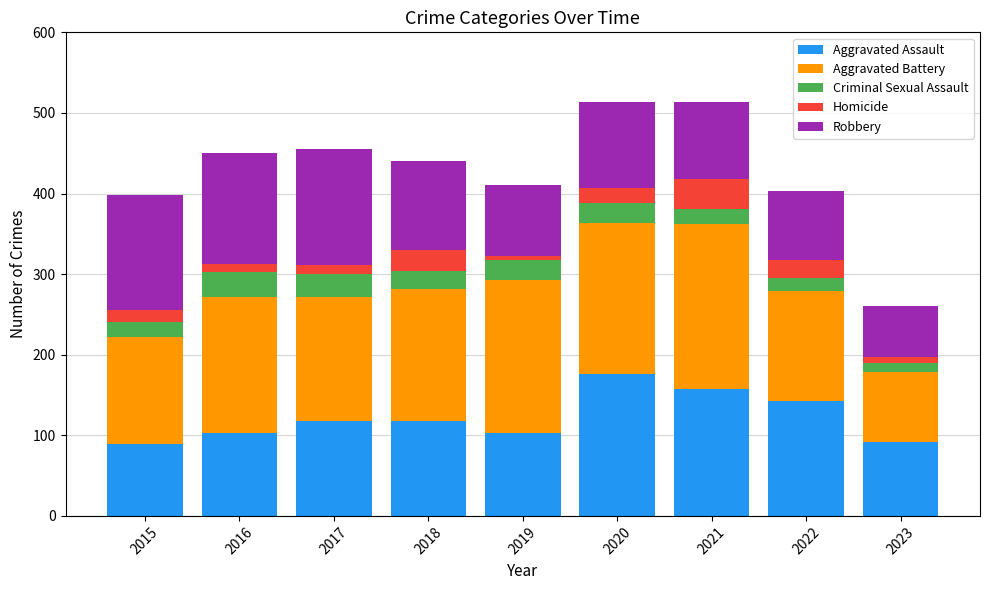

At which label does Aggravated Assault reach its peak?

2020